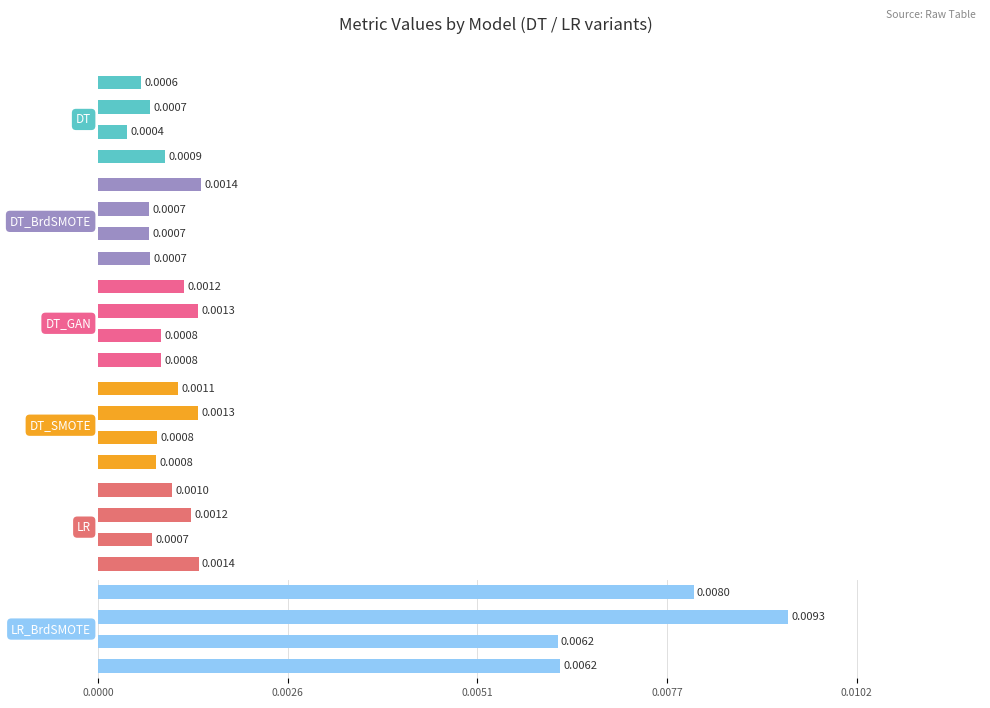

Which series has the largest total across all categories?

LR_BrdSMOTE